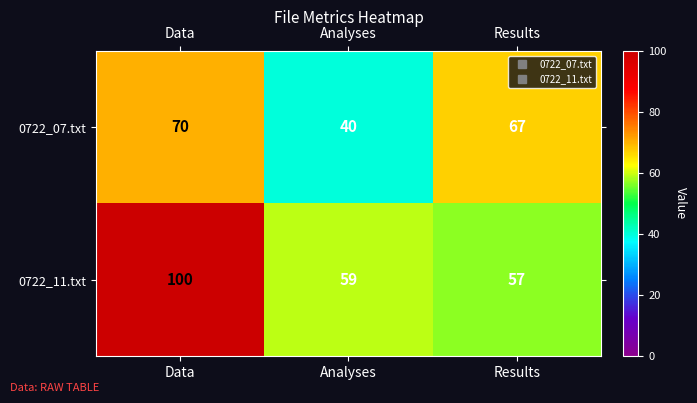

List the series in order of their peak value, highest first.

0722_11.txt, 0722_07.txt